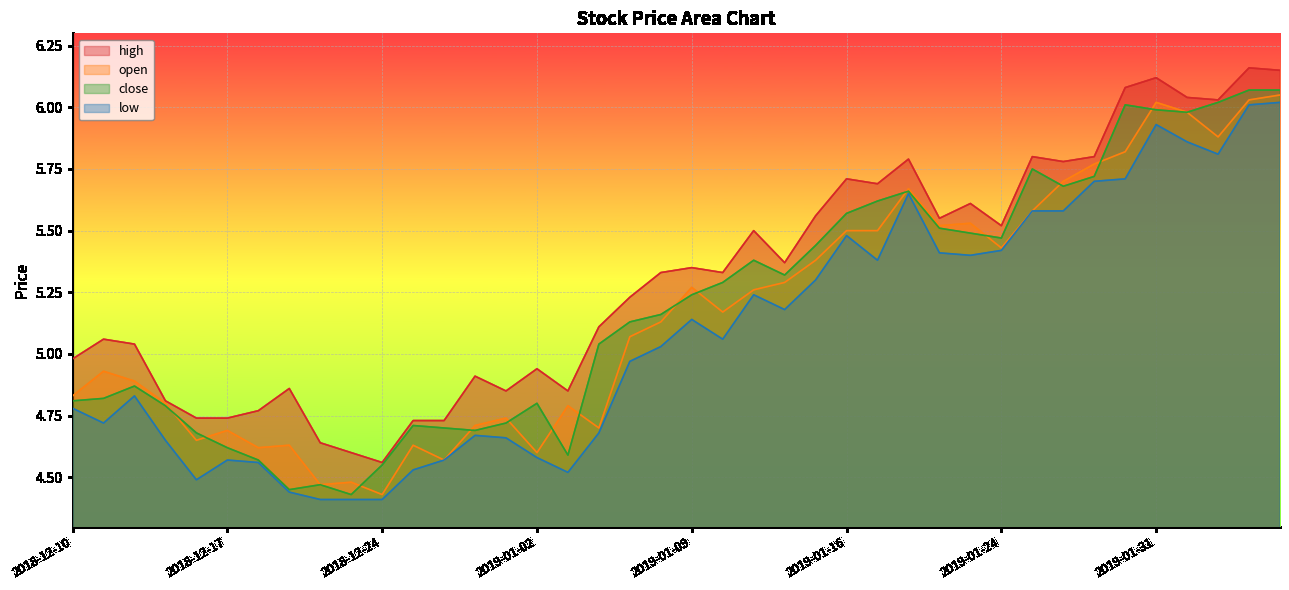

Read the low value at 2019-01-11.

5.2